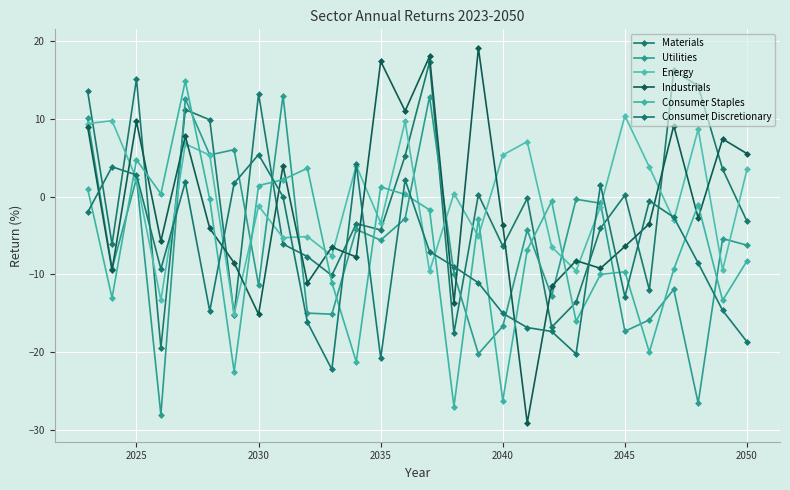

How many data points in Materials are less than -3?

15